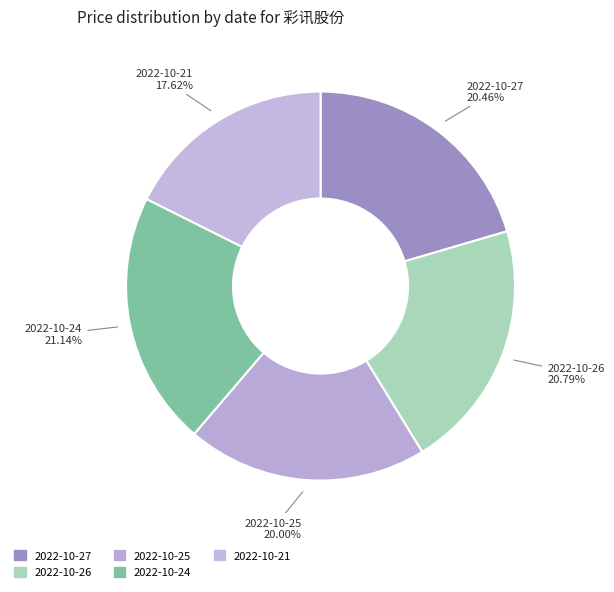

What percentage is the 2022-10-21 slice, to the nearest percent?

18%